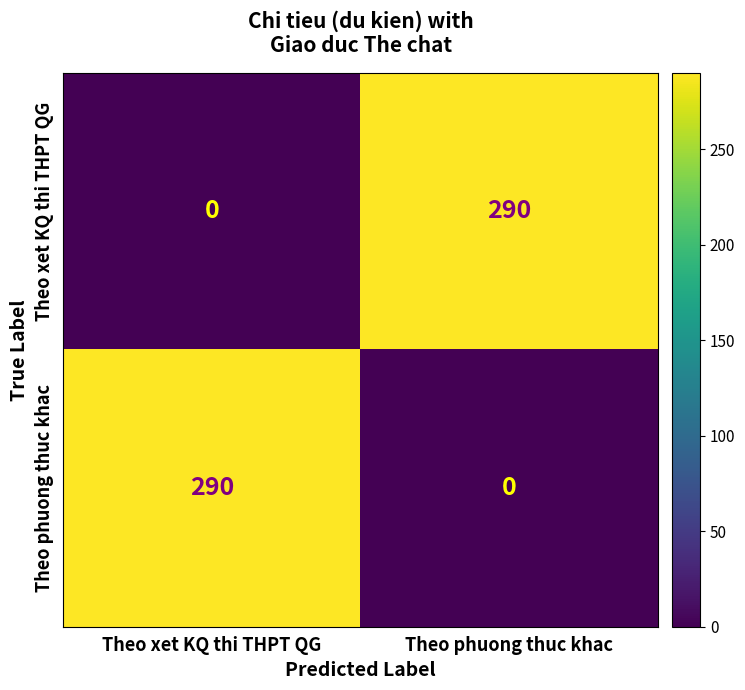

True or false: Theo xet KQ thi THPT QG has a value of 196 at Theo phuong thuc khac.

False